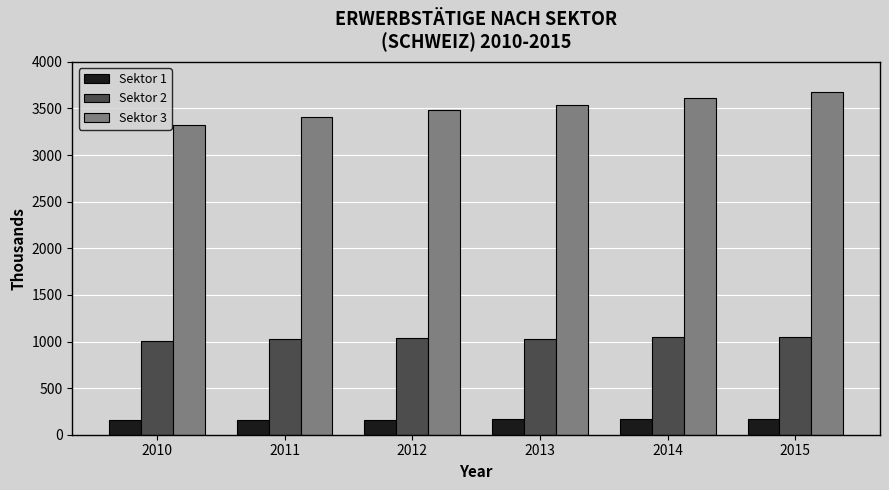

Is it true that Sektor 1 equals 165.9 at 2015?

True